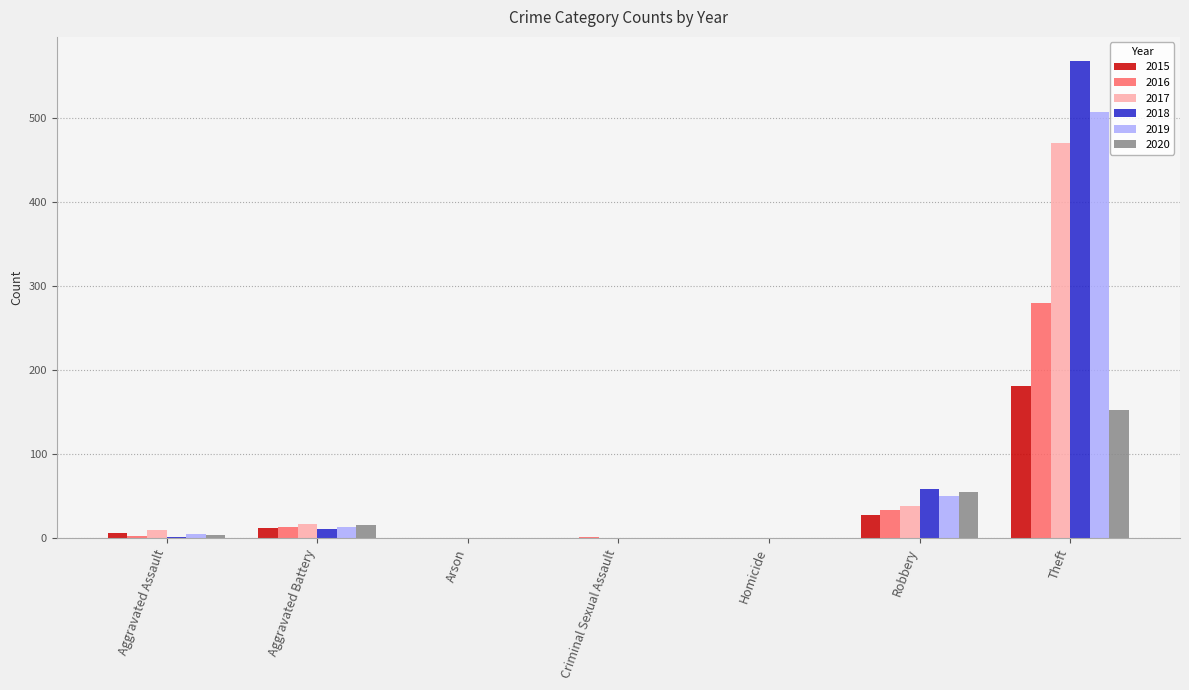

What is the sum of all 2017 values?

536